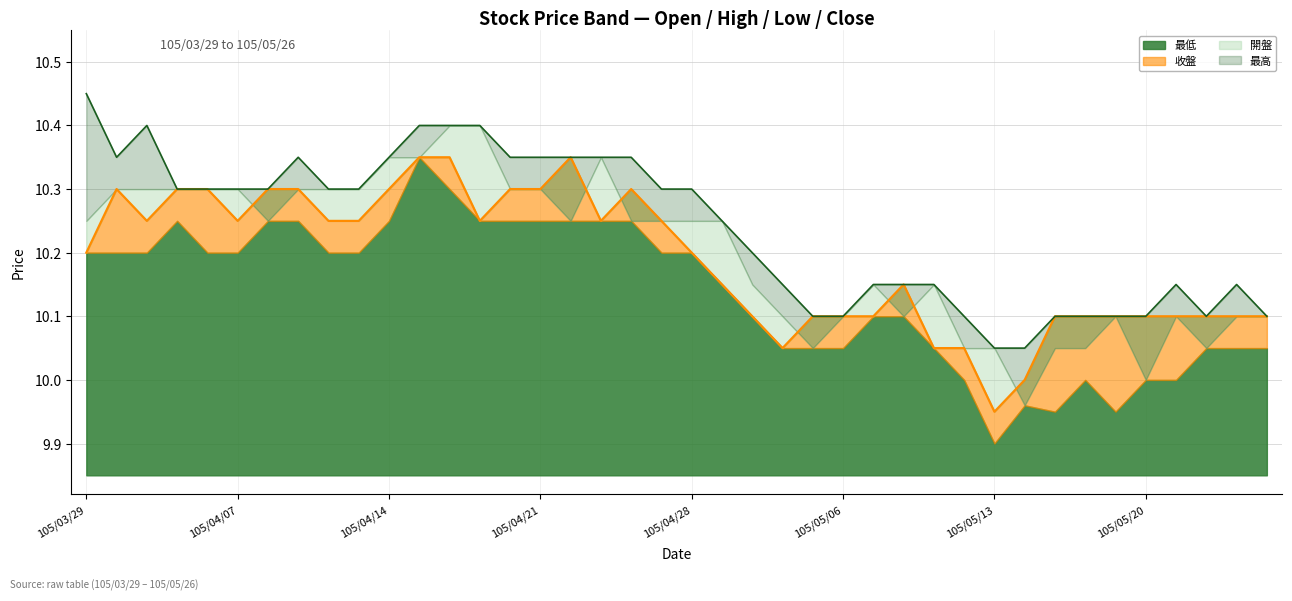

Is it true that 收盤 equals 5.9 at 105/04/28?

False